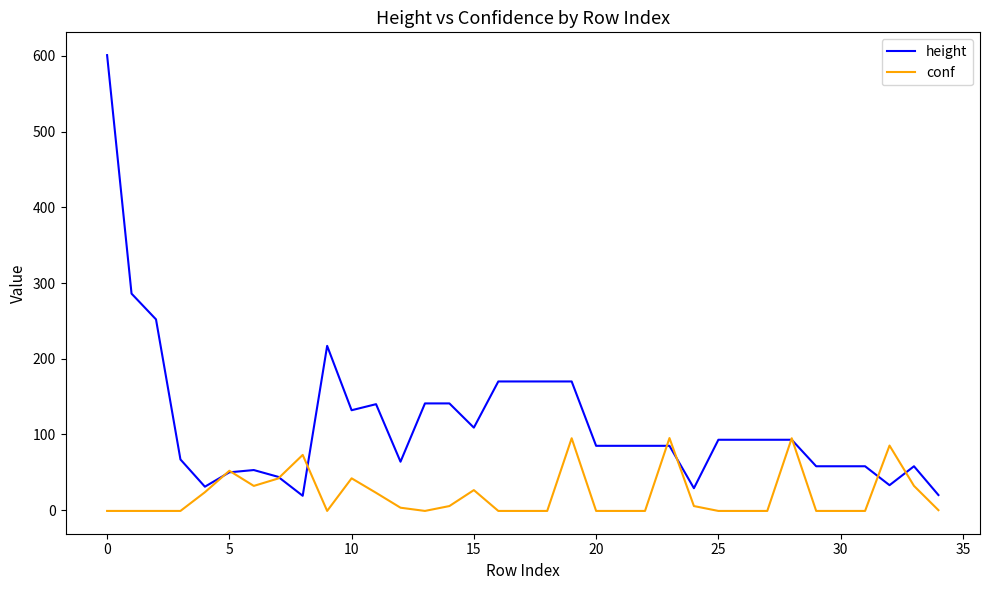

What is the minimum value for height?

19.0